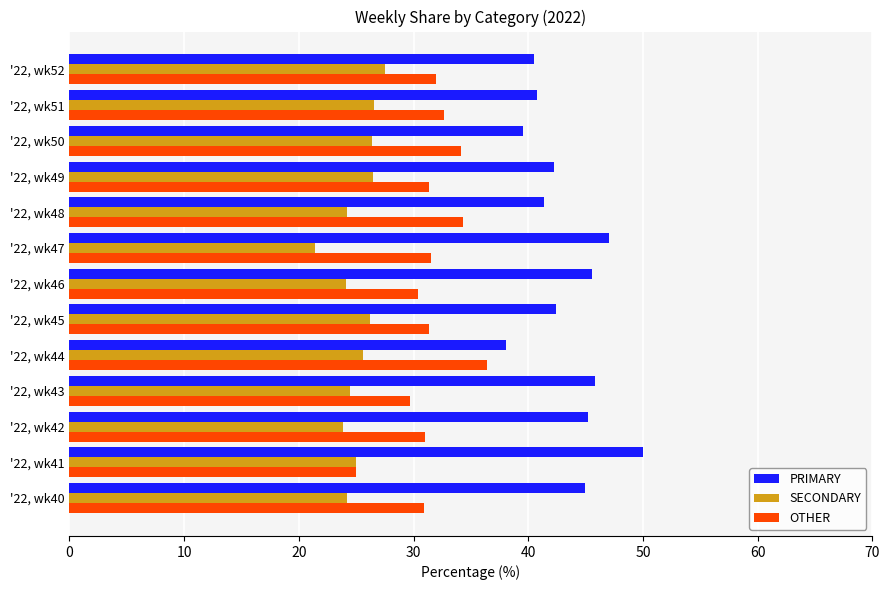

Rank the series by their average value, from lowest to highest.

SECONDARY, OTHER, PRIMARY